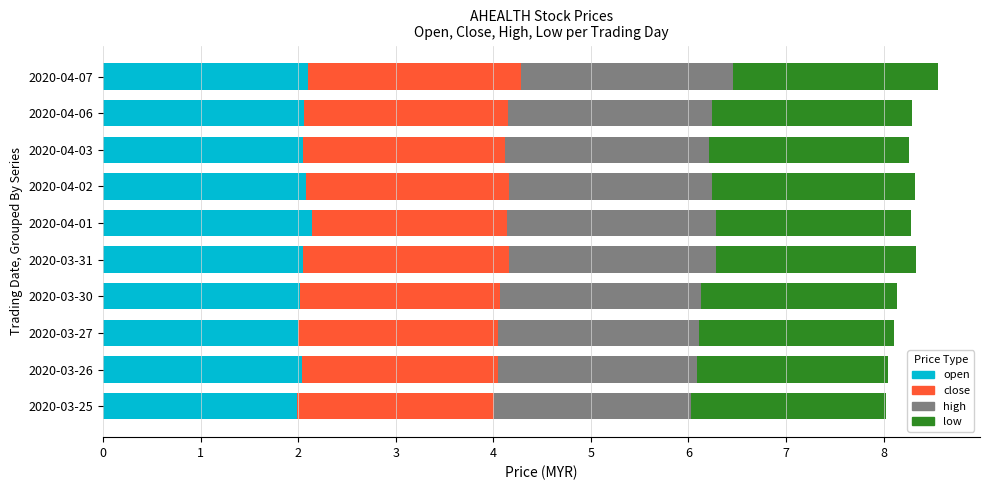

What are all the series names shown in the legend?

open, close, high, low